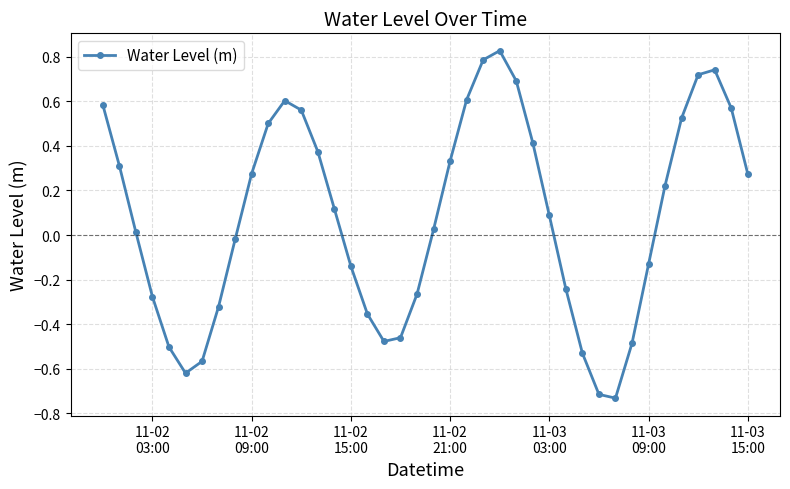

How many points are lower than both their immediate neighbors (excluding endpoints)?

3